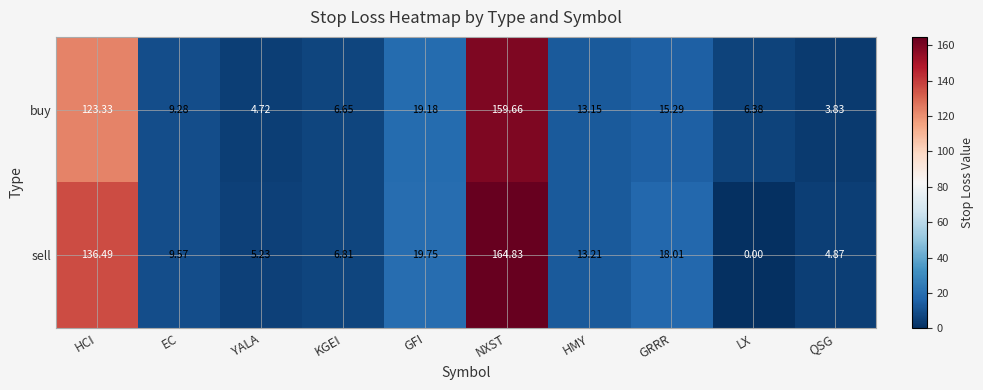

How many data points in sell are less than 13?

5